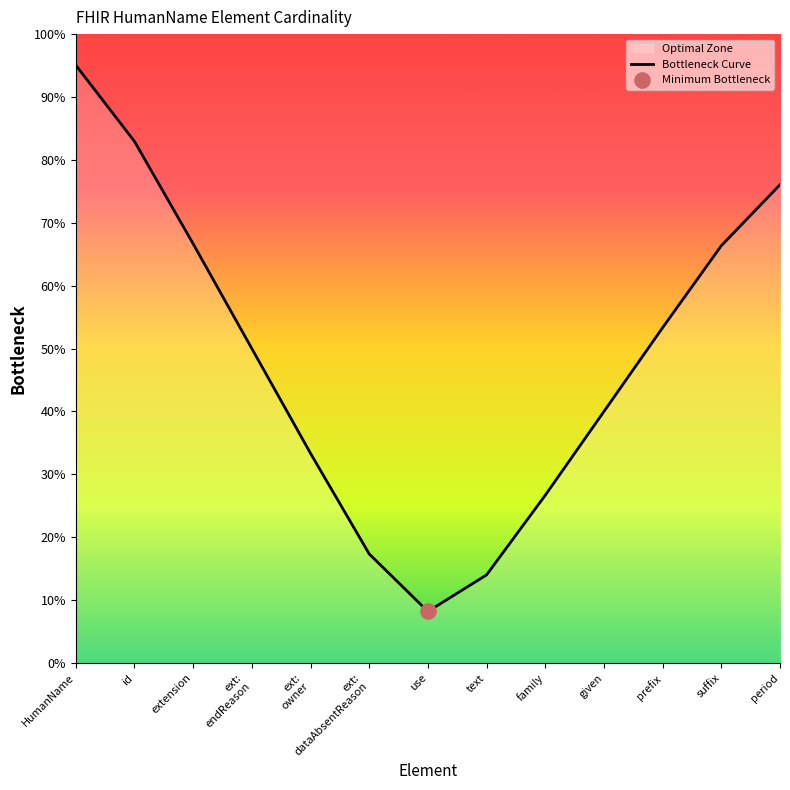

What is the change in value from ext:
endReason to period?

+26.1